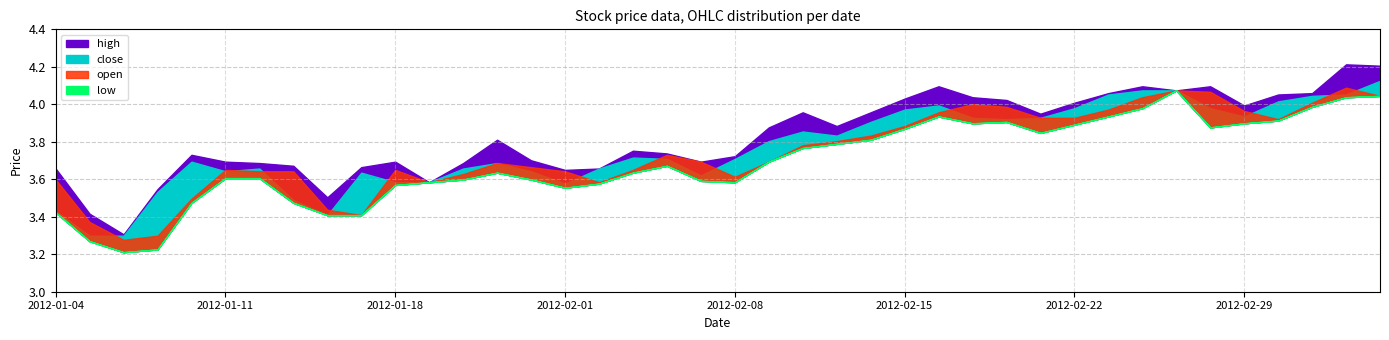

True or false: low and high cross at least once.

False